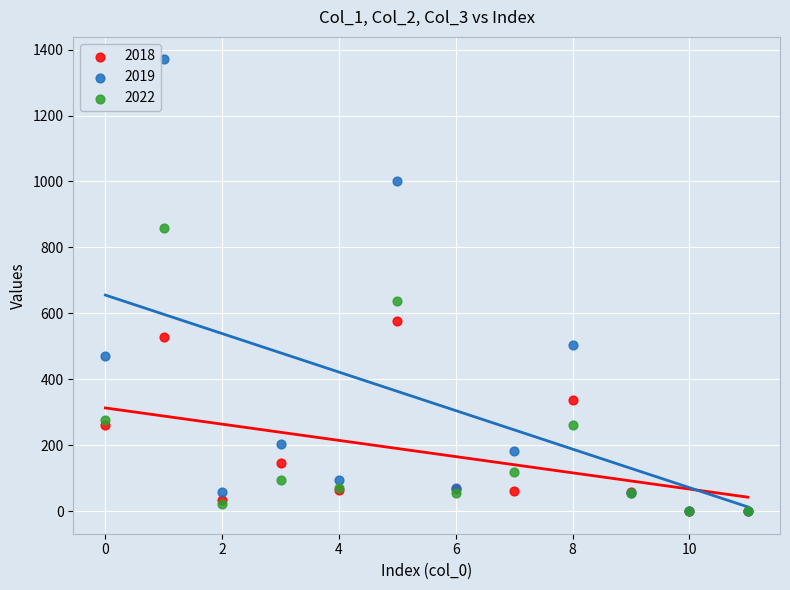

Which series has the largest Y range (max minus min)?

2019